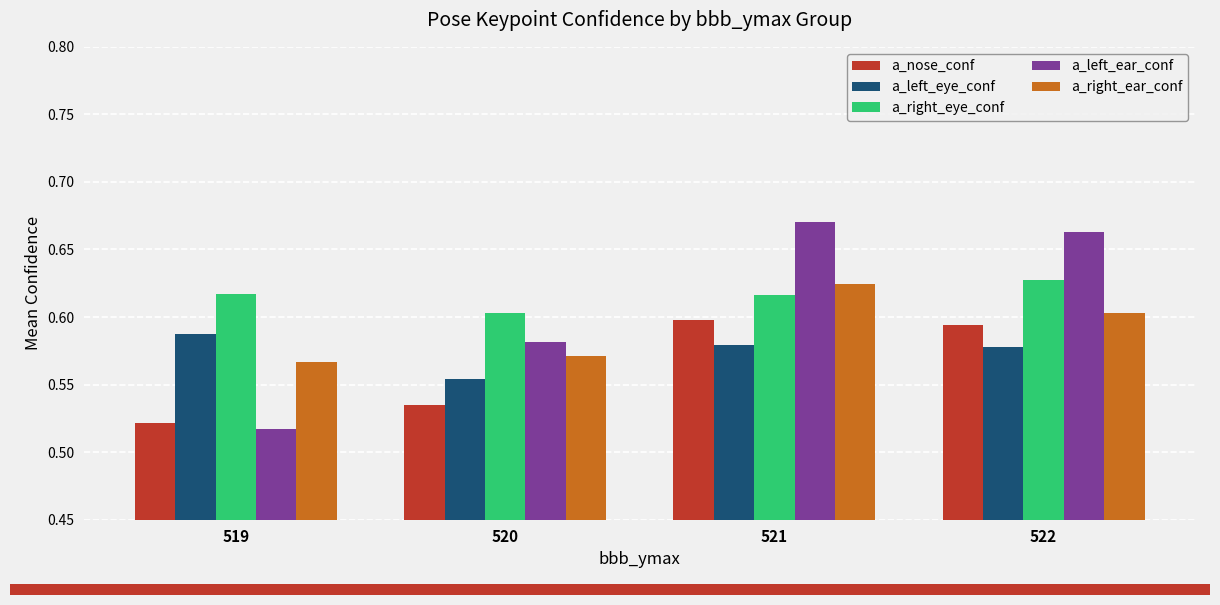

What is the sum of all a_right_eye_conf values?

2.5